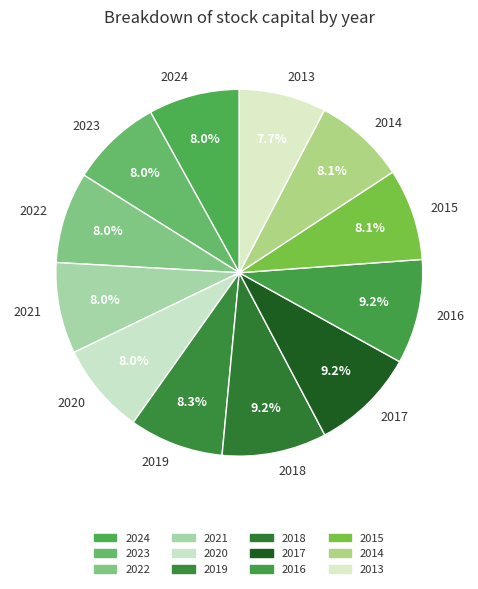

Does any single category account for the majority?

No